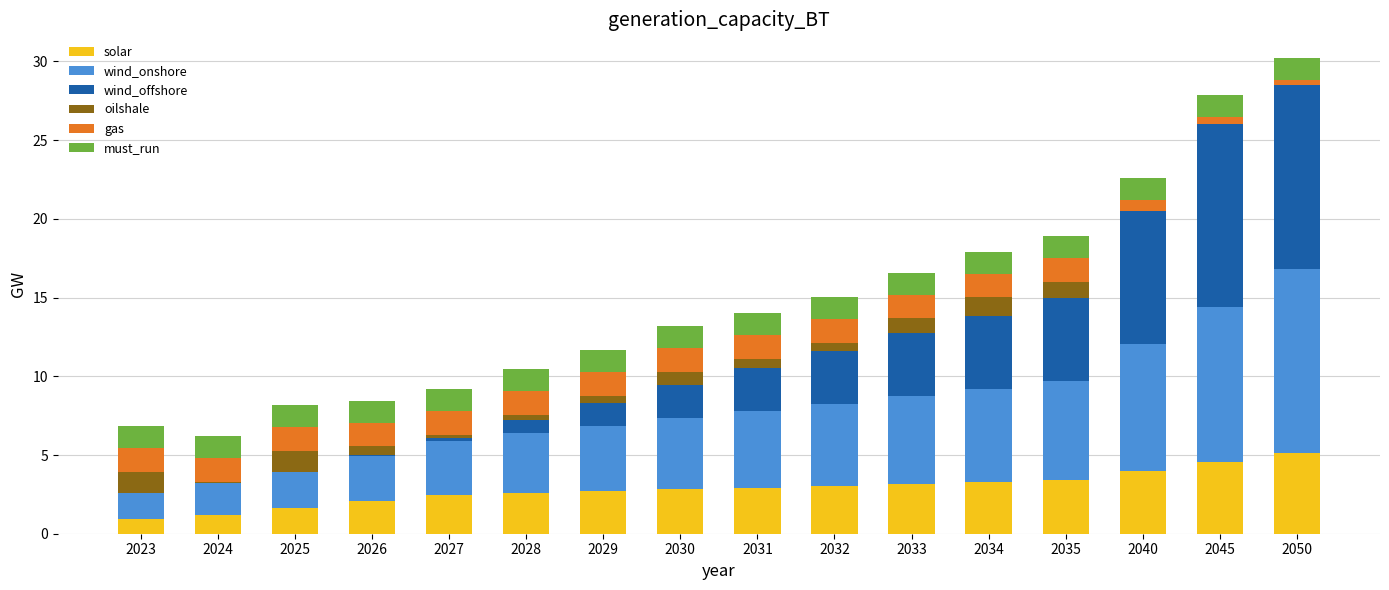

What is the total value across all series at 2023?

6.8